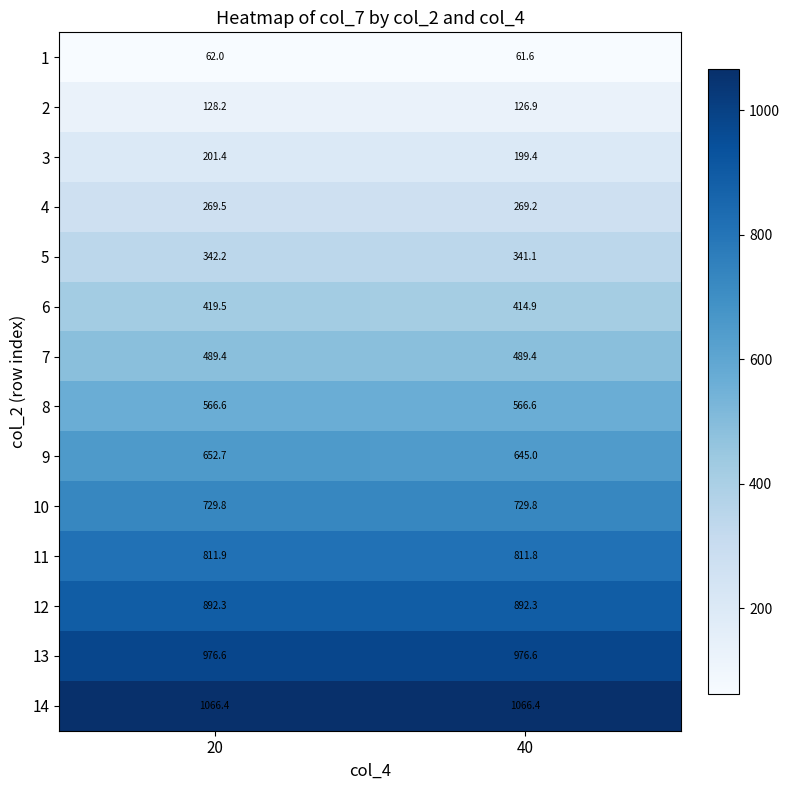

Reading left to right, transcribe all the data shown in this chart.

1: 20=62.0	40=61.6
2: 20=128.2	40=126.9
3: 20=201.4	40=199.4
4: 20=269.5	40=269.2
5: 20=342.2	40=341.1
6: 20=419.5	40=414.9
7: 20=489.4	40=489.4
8: 20=566.6	40=566.6
9: 20=652.7	40=645.0
10: 20=729.8	40=729.8
11: 20=811.9	40=811.8
12: 20=892.3	40=892.3
13: 20=976.6	40=976.6
14: 20=1066.4	40=1066.4